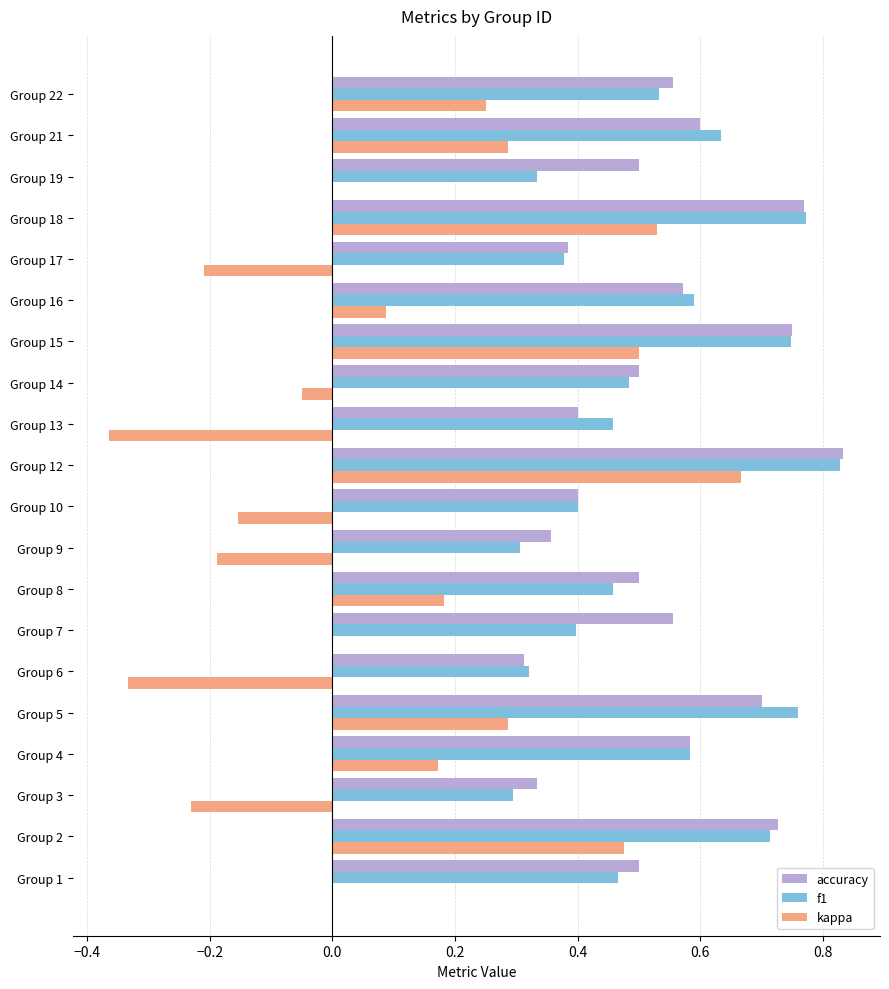

What is the sum of all accuracy values?

10.8